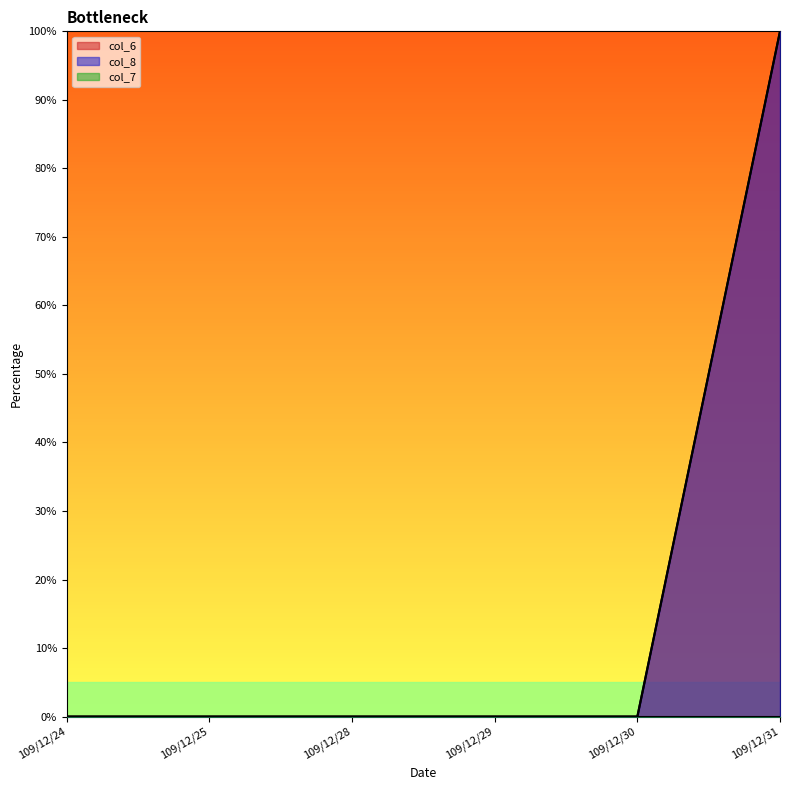

At which category is the sum across all series the highest?

109/12/31